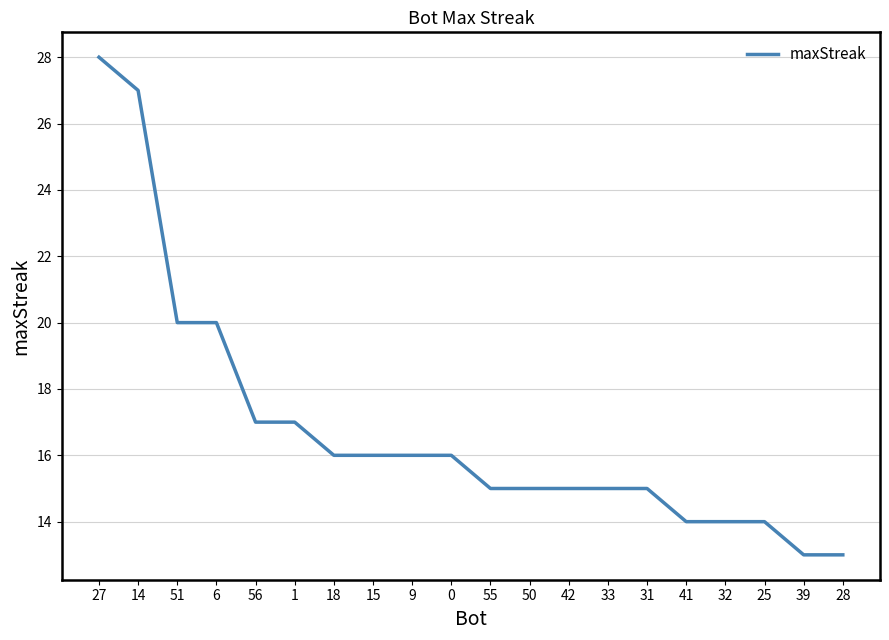

Between 56 and 0, which is larger?

56